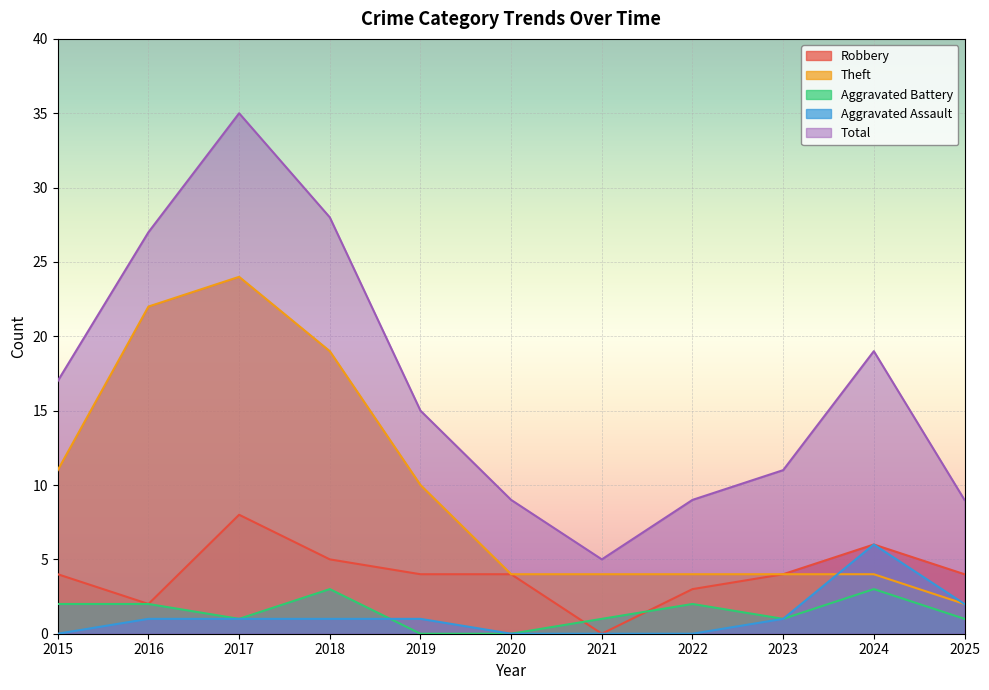

The value of Aggravated Assault at 2024 is 10. True or false?

False